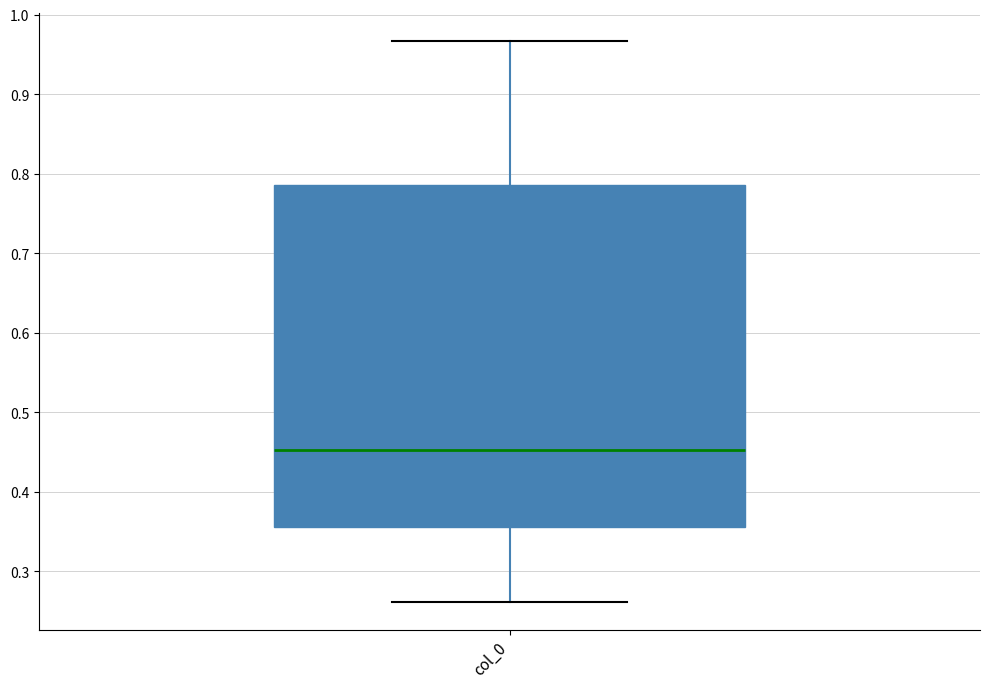

Transcribe this box plot: give where the median line is, the range the box spans, and where the two whiskers end, as read against the y-axis. The values are not printed on the chart, so give them approximately, as read against the axis.

median 0.45, box 0.36 to 0.79, whiskers 0.26 to 0.97